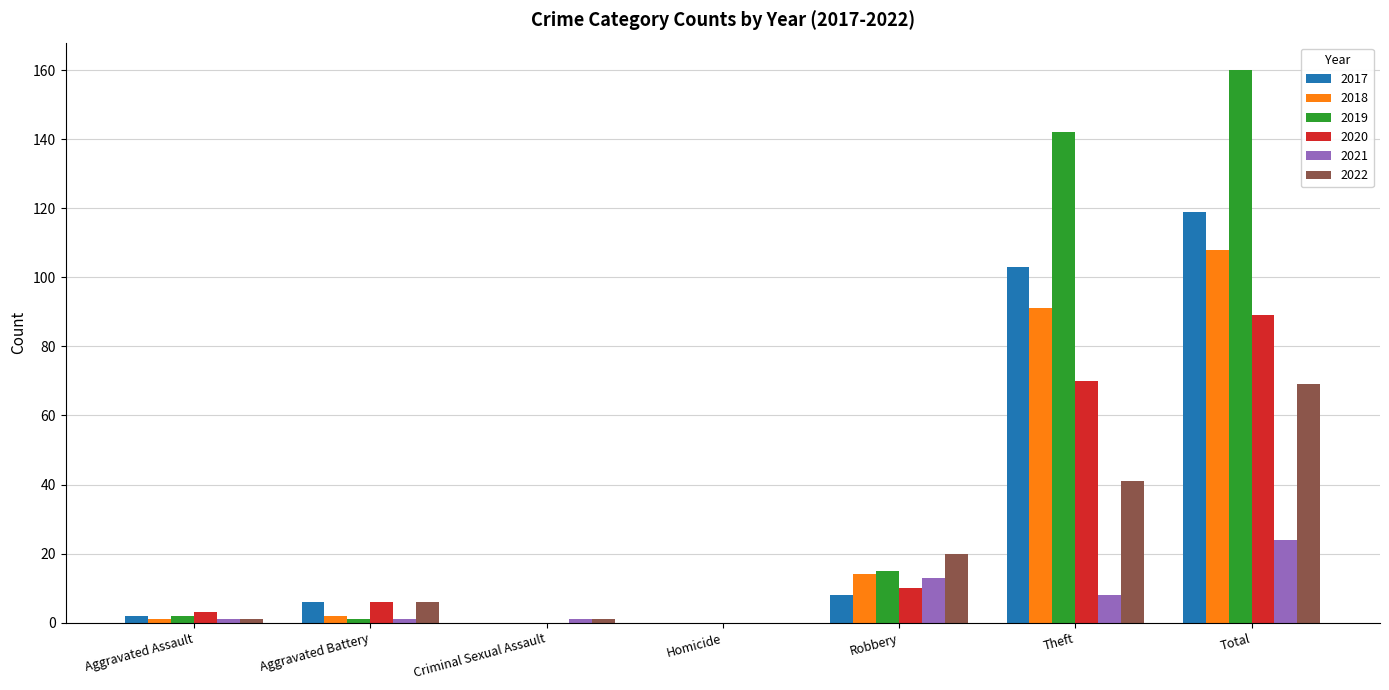

What is the greatest value displayed?

160